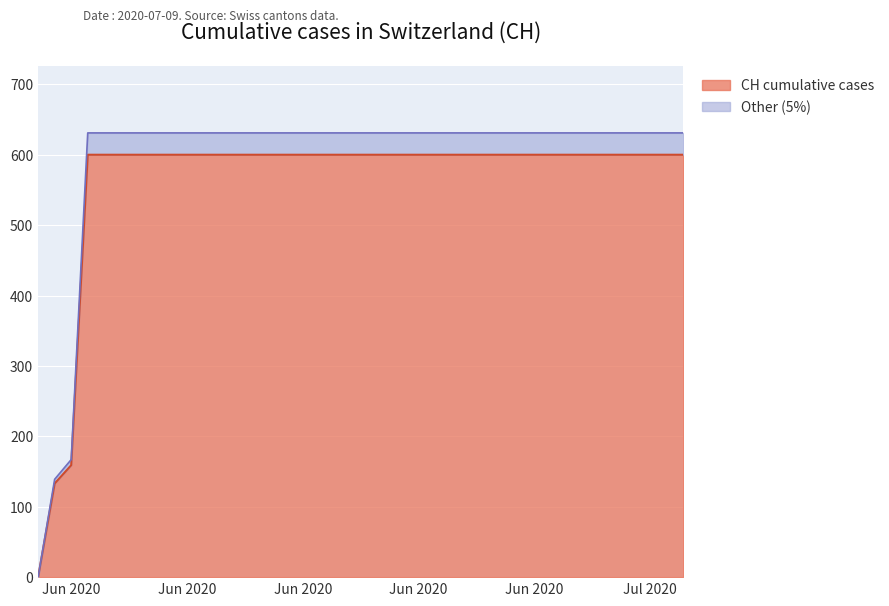

What is the label of the 22nd point from the left?

2020-06-21